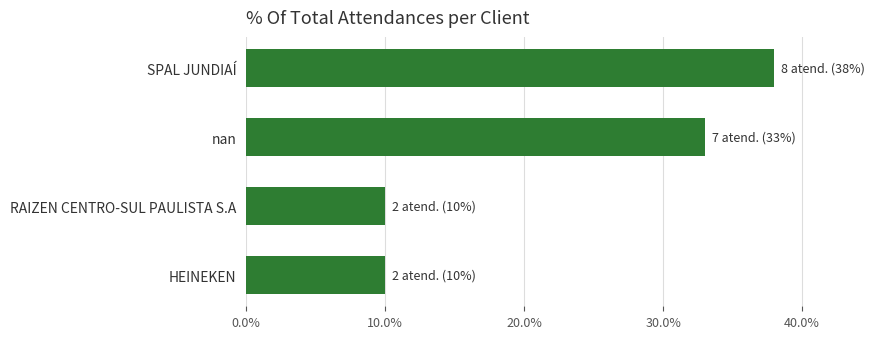

What is the difference between the maximum and minimum values?

28